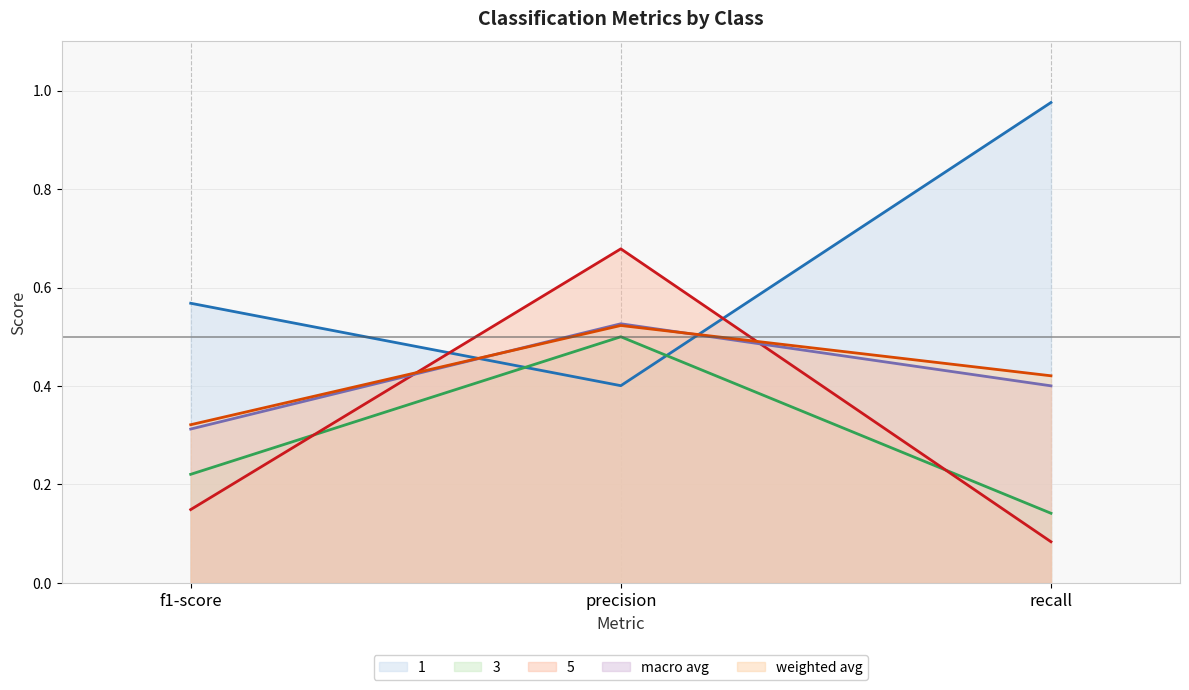

What position from the right is f1-score?

3